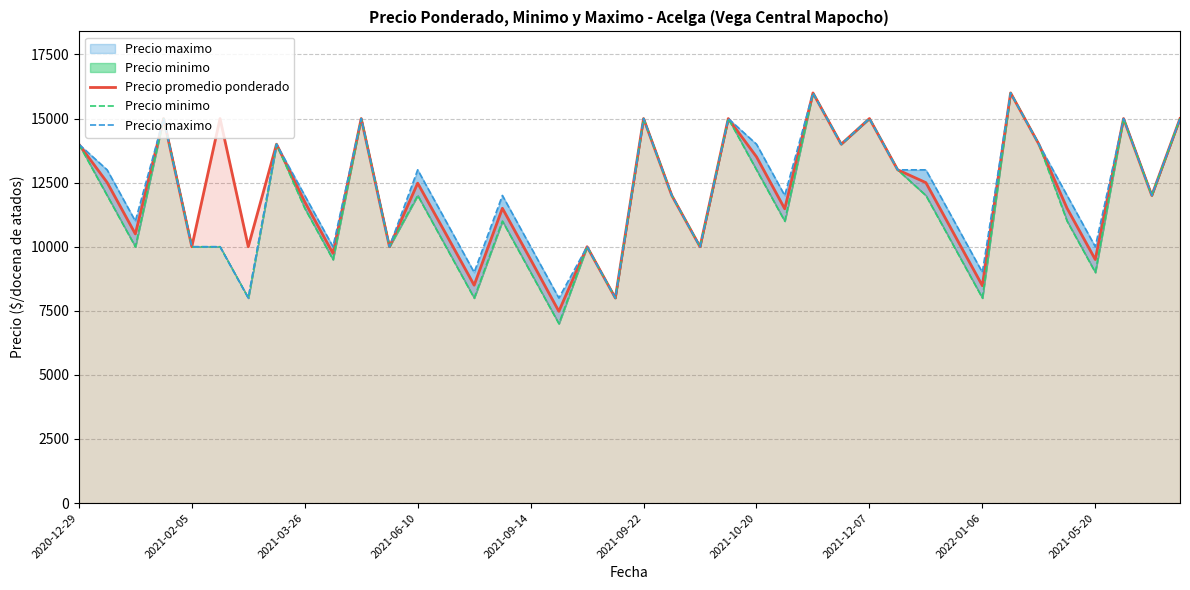

What is the maximum value for Precio promedio ponderado?

16000